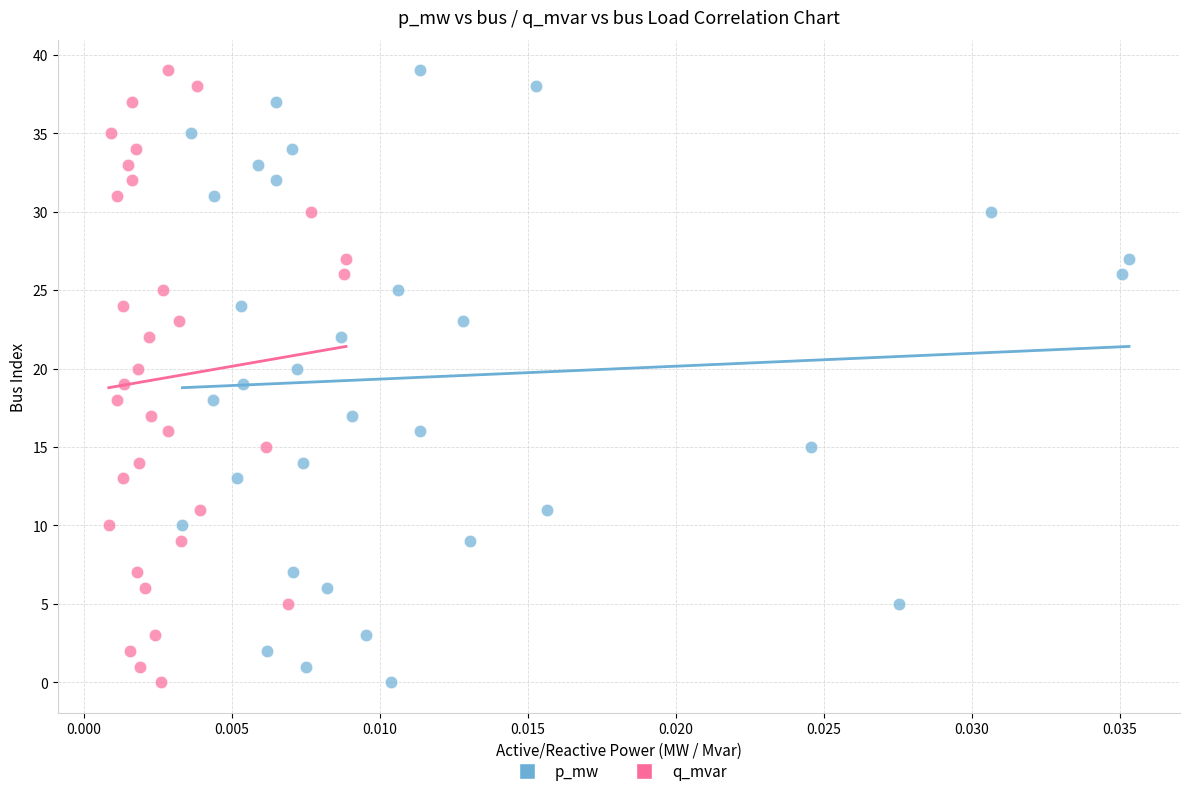

What are all the series names shown in the legend?

p_mw, q_mvar